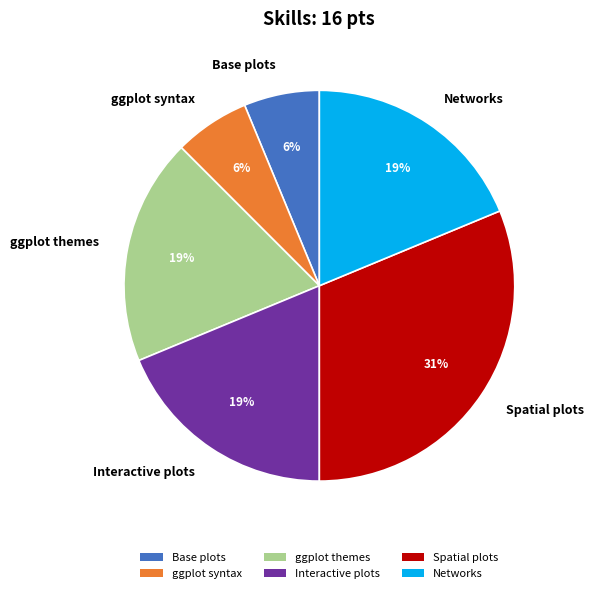

Between Spatial plots and ggplot syntax, which is larger?

Spatial plots